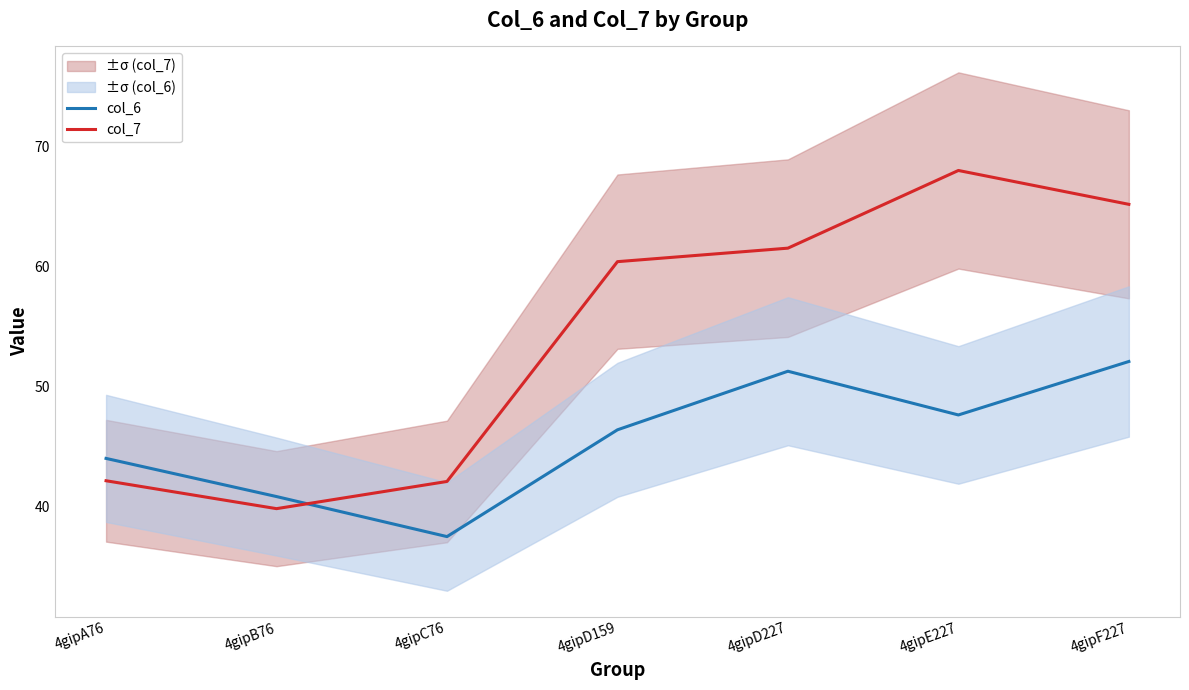

How many values in the col_7 series exceed 60?

4